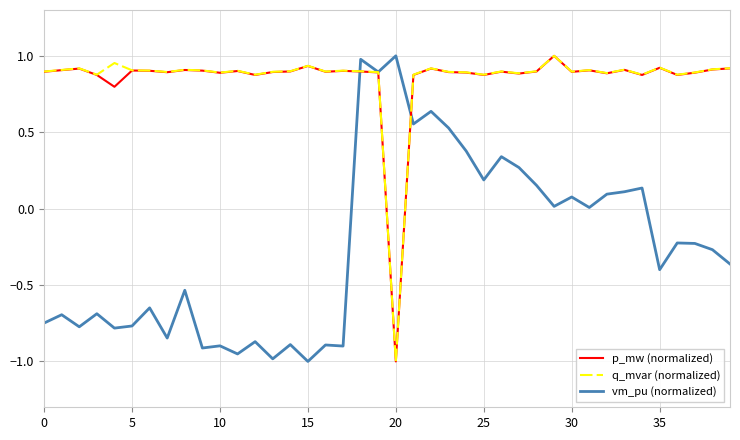

What is the average value of the q_mvar (normalized) series?

0.9